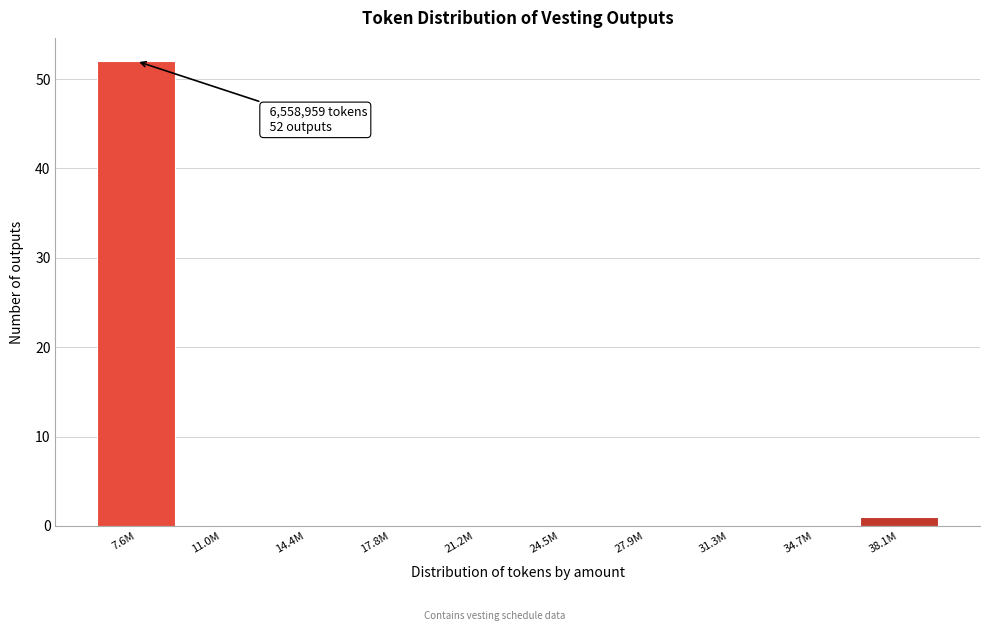

Reading left to right, transcribe all the data shown in this chart.

7.6M=52	11.0M=0	14.4M=0	17.8M=0	21.2M=0	24.5M=0	27.9M=0	31.3M=0	34.7M=0	38.1M=1